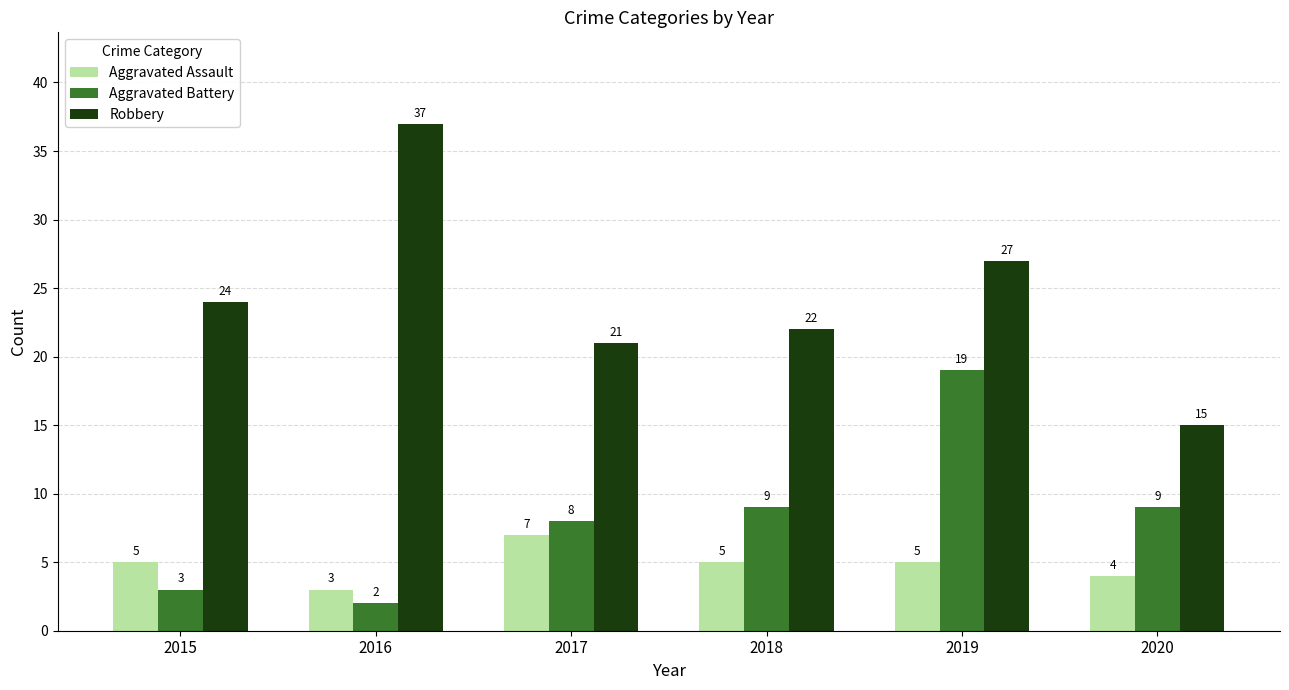

The value of Robbery at 2015 is 24. True or false?

True